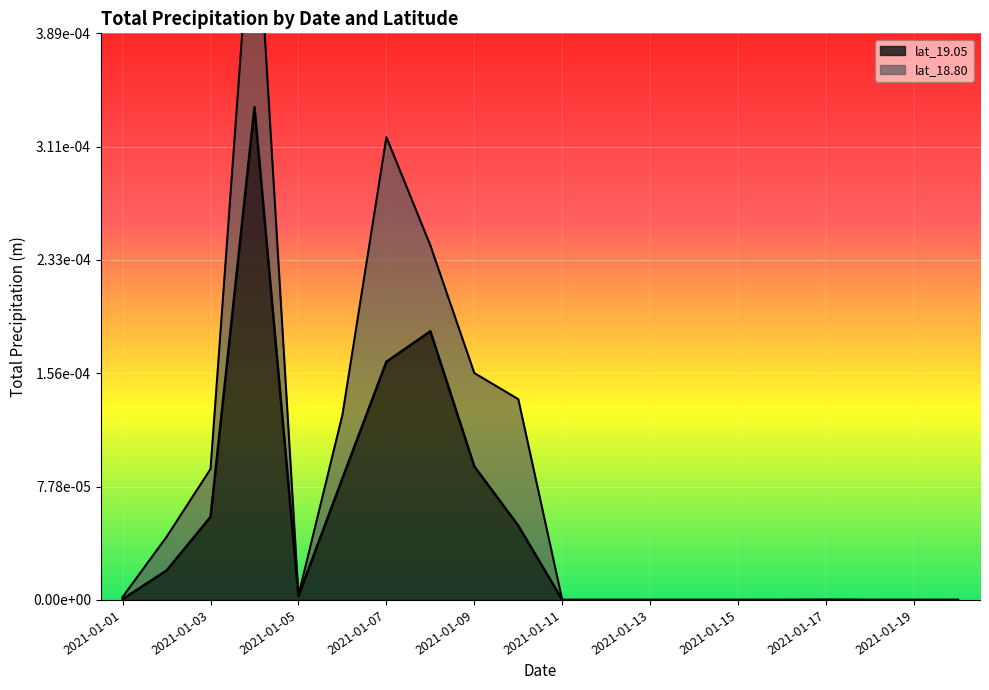

The value at 2021-01-17 is 0.0. True or false?

True